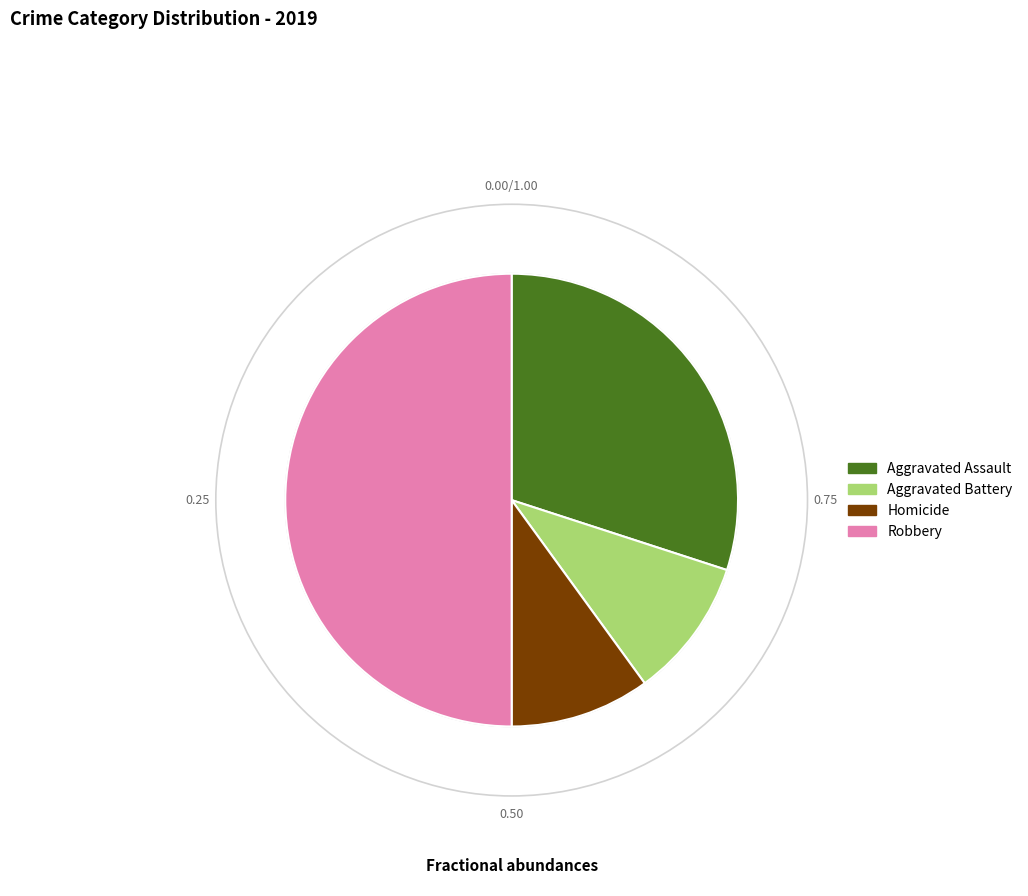

Is the sum of Robbery and Aggravated Assault greater than half?

Yes